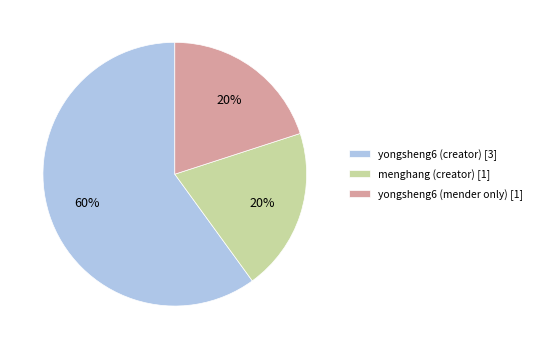

To the nearest percent, what percentage of the pie is menghang (creator) [1]?

20%